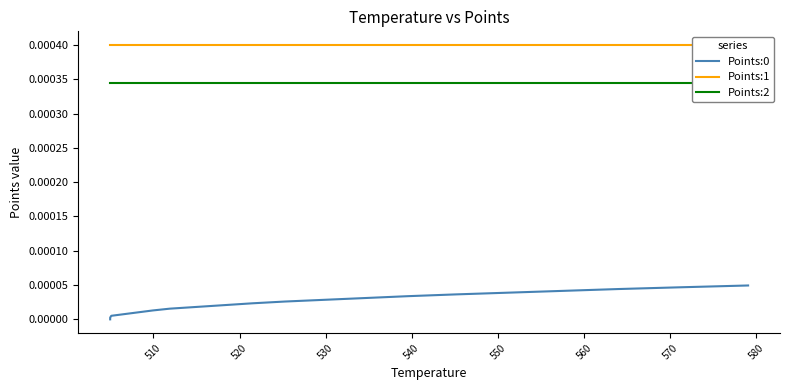

Reading left to right, transcribe all the data shown in this chart.

Points:0: 0.0	0.0	0.0	0.0	0.0	0.0	0.0	0.0	0.0	0.0	0.0	0.0	0.0	0.0	0.0	0.0	0.0	0.0	0.0	0.0
Points:1: 0.0	0.0	0.0	0.0	0.0	0.0	0.0	0.0	0.0	0.0	0.0	0.0	0.0	0.0	0.0	0.0	0.0	0.0	0.0	0.0
Points:2: 0.0	0.0	0.0	0.0	0.0	0.0	0.0	0.0	0.0	0.0	0.0	0.0	0.0	0.0	0.0	0.0	0.0	0.0	0.0	0.0